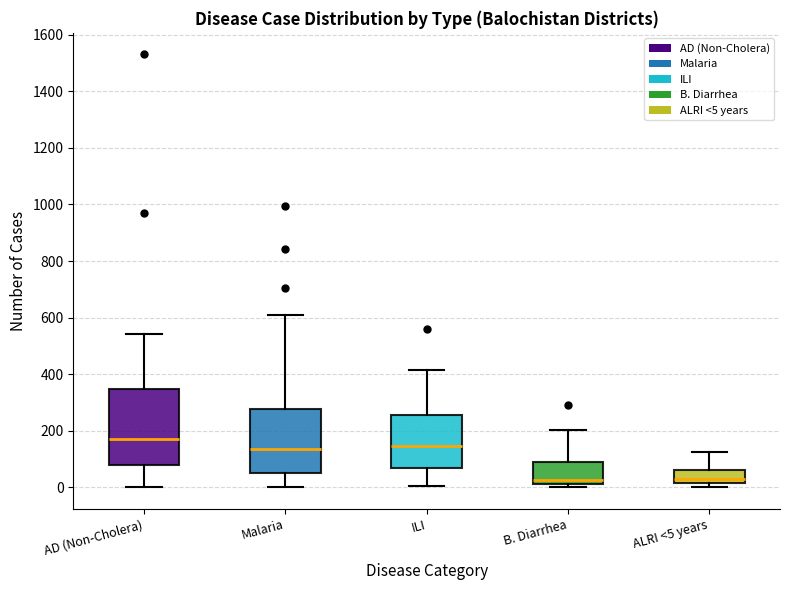

Reading left to right, read every box against the y-axis: the position of its median line, the range the box covers, and the ends of its whiskers. The values are not printed on the chart, so give them approximately, as read against the axis.

AD (Non-Cholera): median 180, box 80 to 340, whiskers 0 to 540
Malaria: median 140, box 40 to 280, whiskers 0 to 600
ILI: median 140, box 60 to 260, whiskers 0 to 420
B. Diarrhea: median 20 (just above the box's lower edge), box 20 to 100, whiskers 0 to 200
ALRI <5 years: median 40, box 20 to 60, whiskers 0 to 120